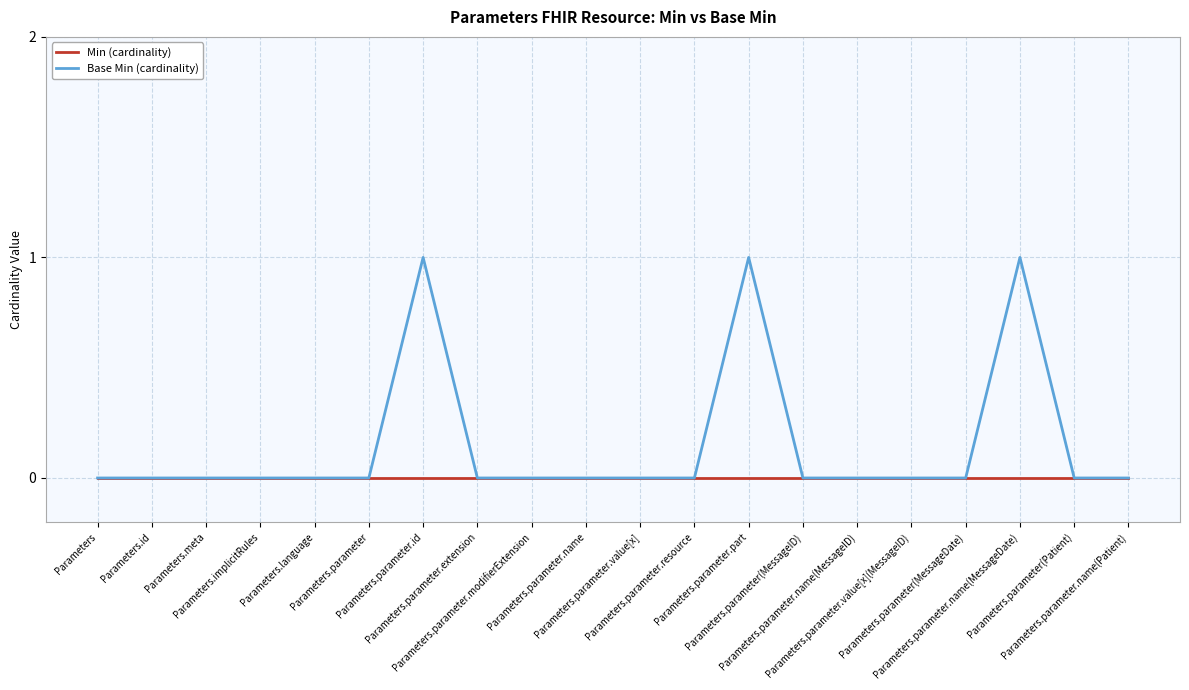

True or false: Base Min (cardinality) has a value of 1 at Parameters.parameter.value[x](MessageID).

False